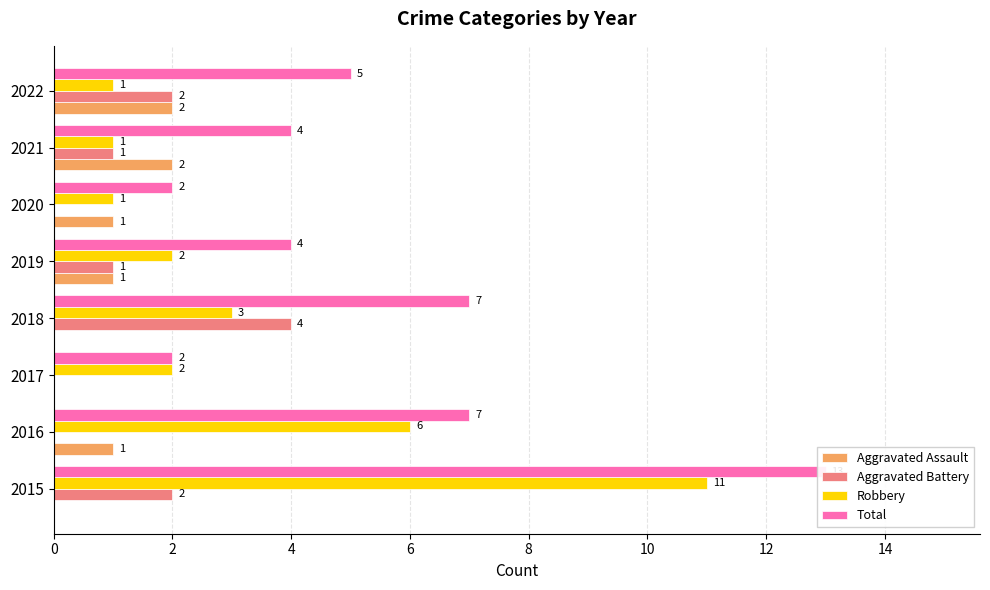

Which series has the widest spread of values?

Total